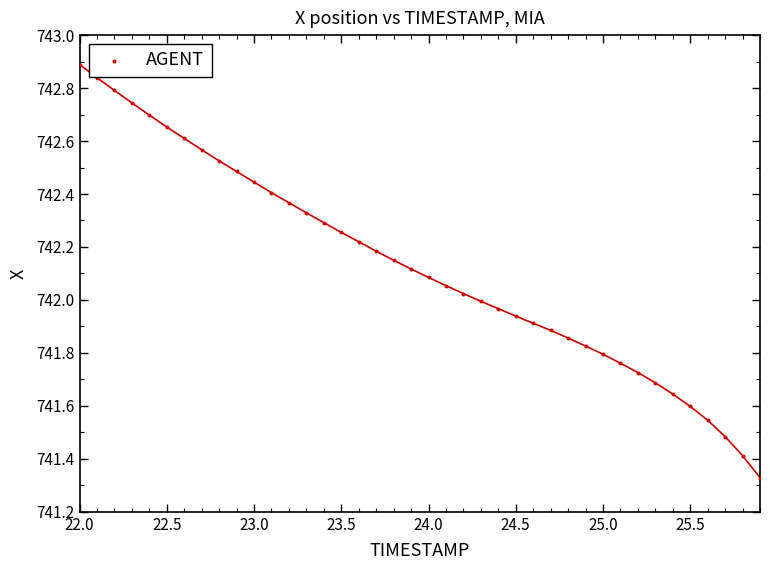

What is the range of Y values (max minus min)?

1.6